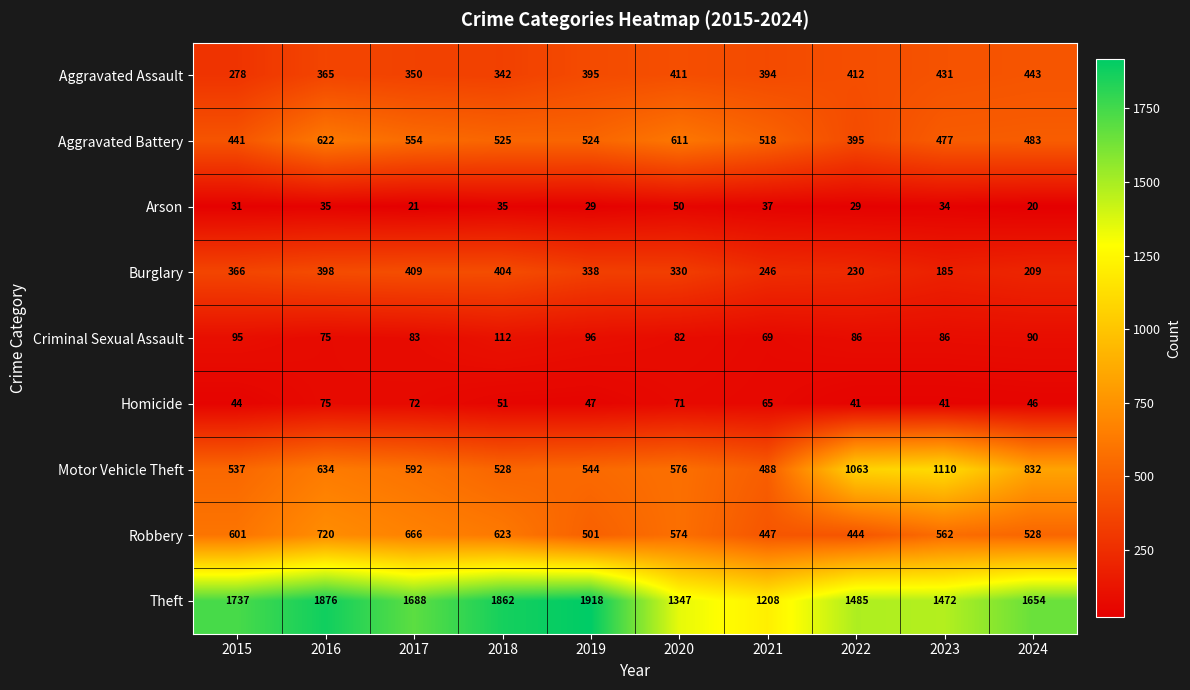

Which series has the largest total across all categories?

Theft